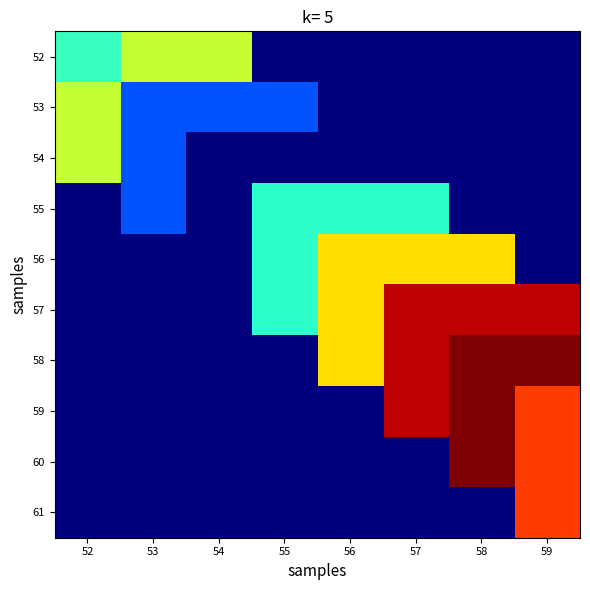

Which series has the largest range (max minus min)?

58